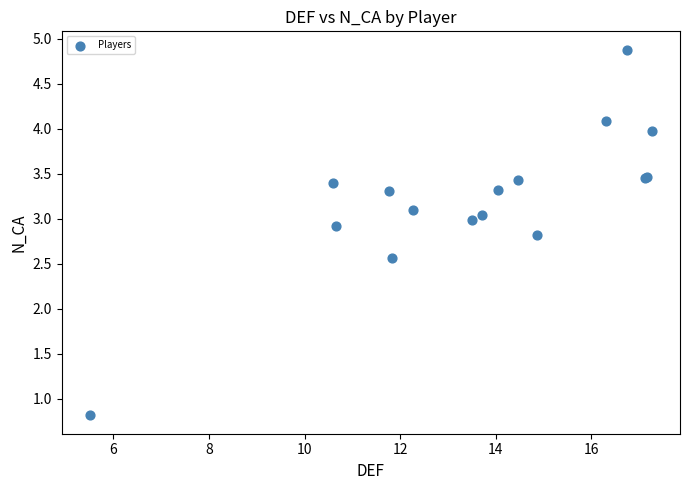

What Y value in the scatter plot is closest to 2?

2.6